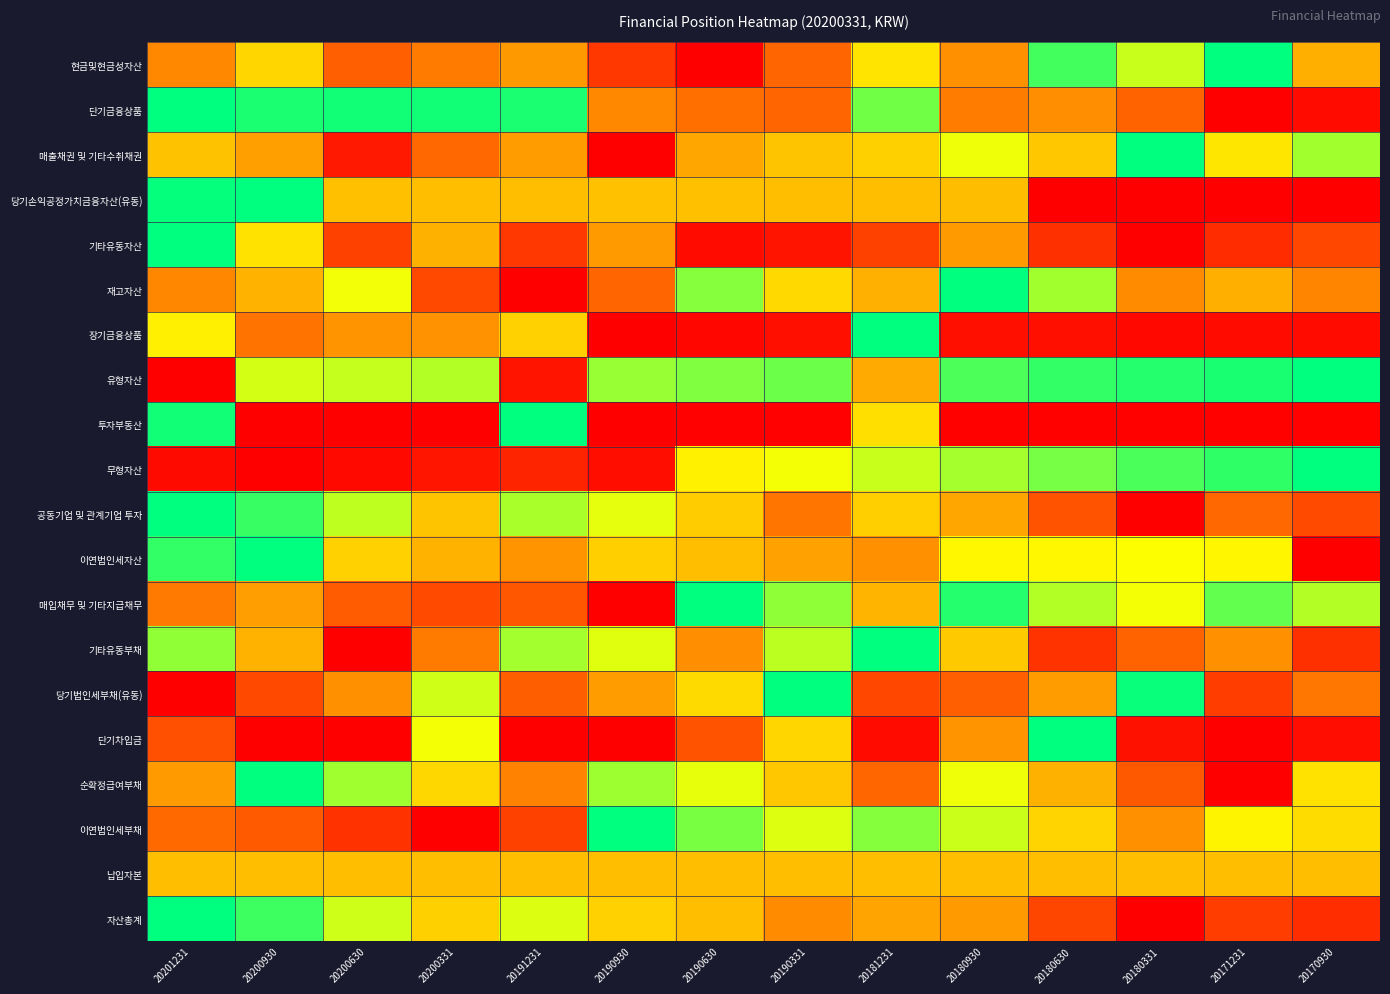

What is the greatest value displayed?

1.0